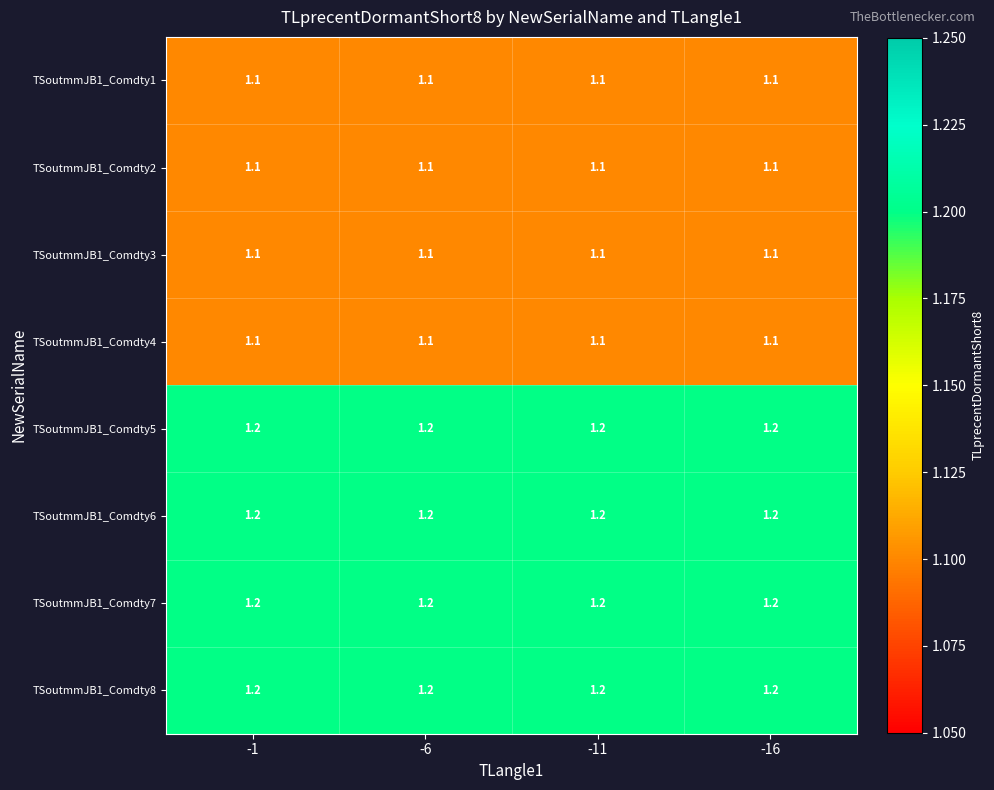

At how many categories does at least one series exceed 1?

4